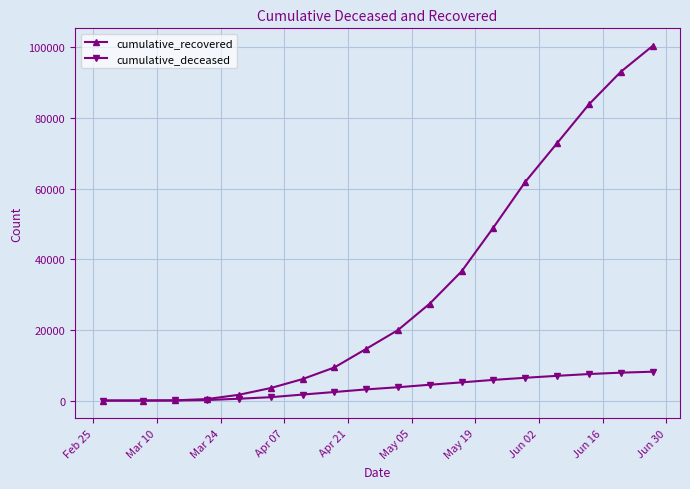

What are all the series names shown in the legend?

cumulative_recovered, cumulative_deceased